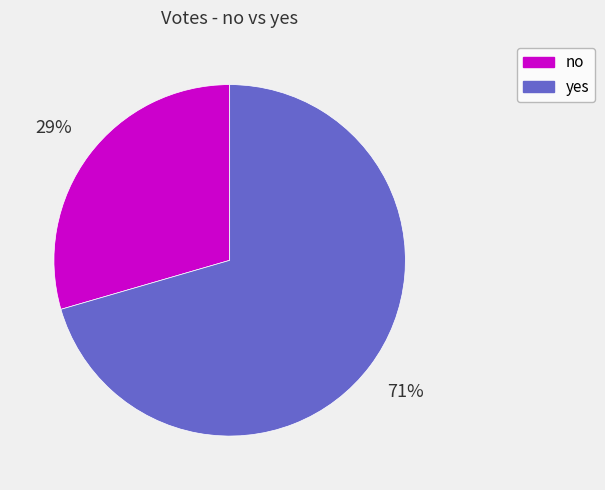

Approximately how many times larger is the value at no compared to yes?

0.4